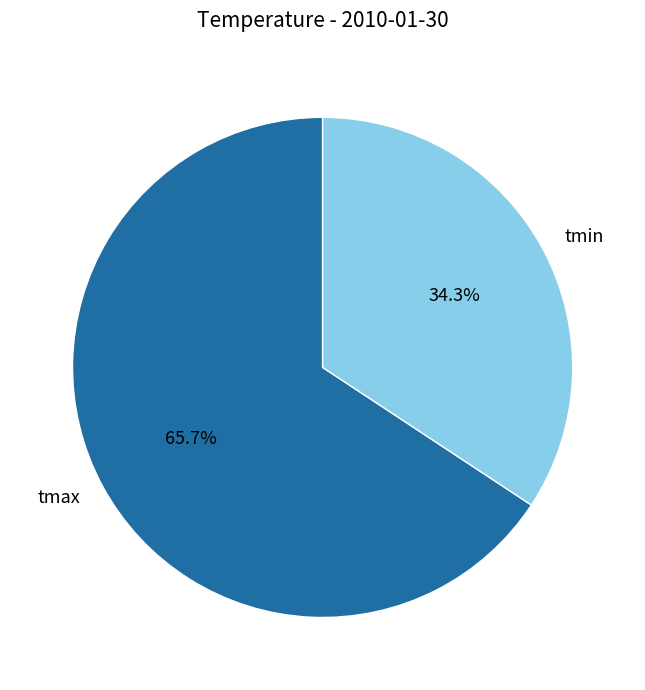

To the nearest percent, what percentage of the pie is tmax?

66%